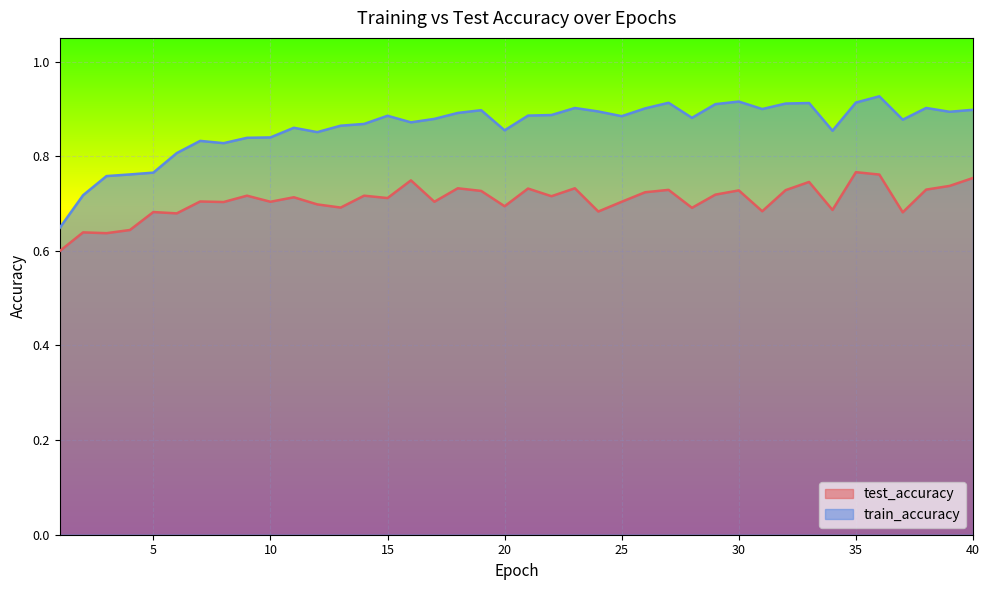

True or false: test_accuracy and train_accuracy intersect in this chart.

False